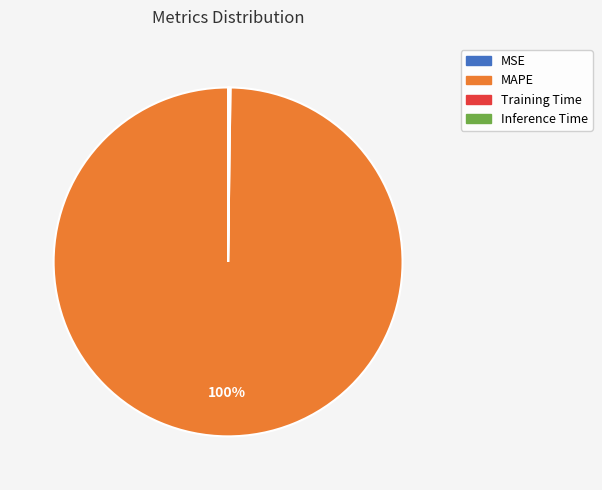

Is there a majority slice in this chart?

Yes